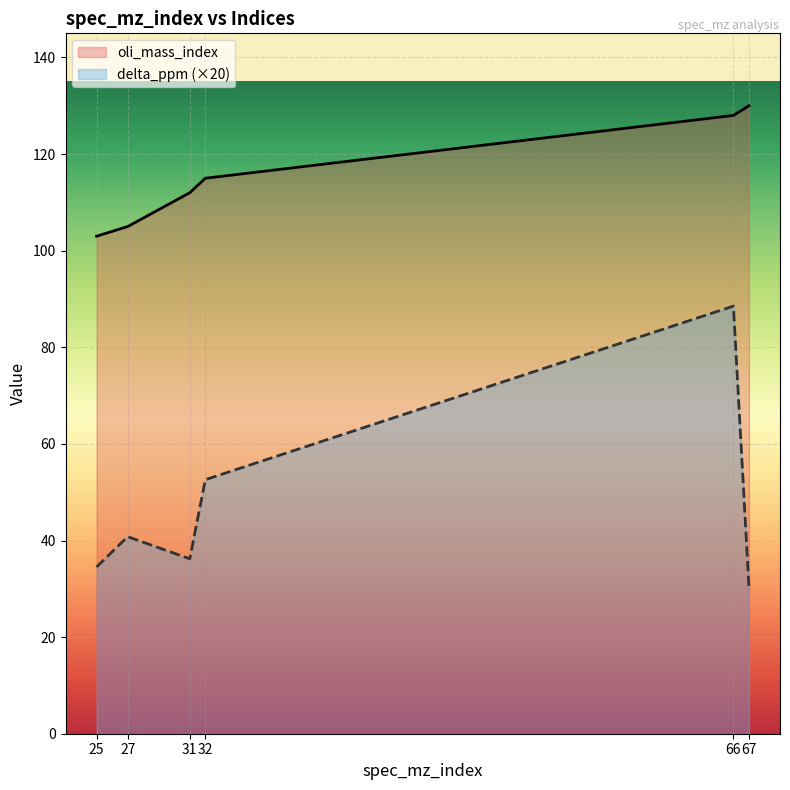

Is the value of oli_mass_index at 32 greater than the value of delta_ppm at 31?

Yes